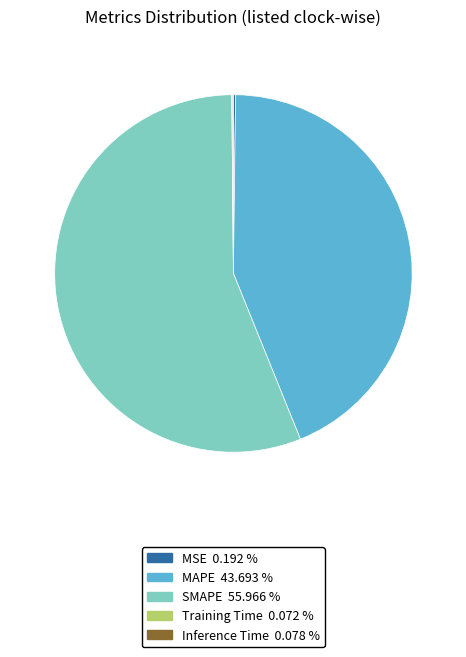

Which slice represents more than half of the pie?

SMAPE